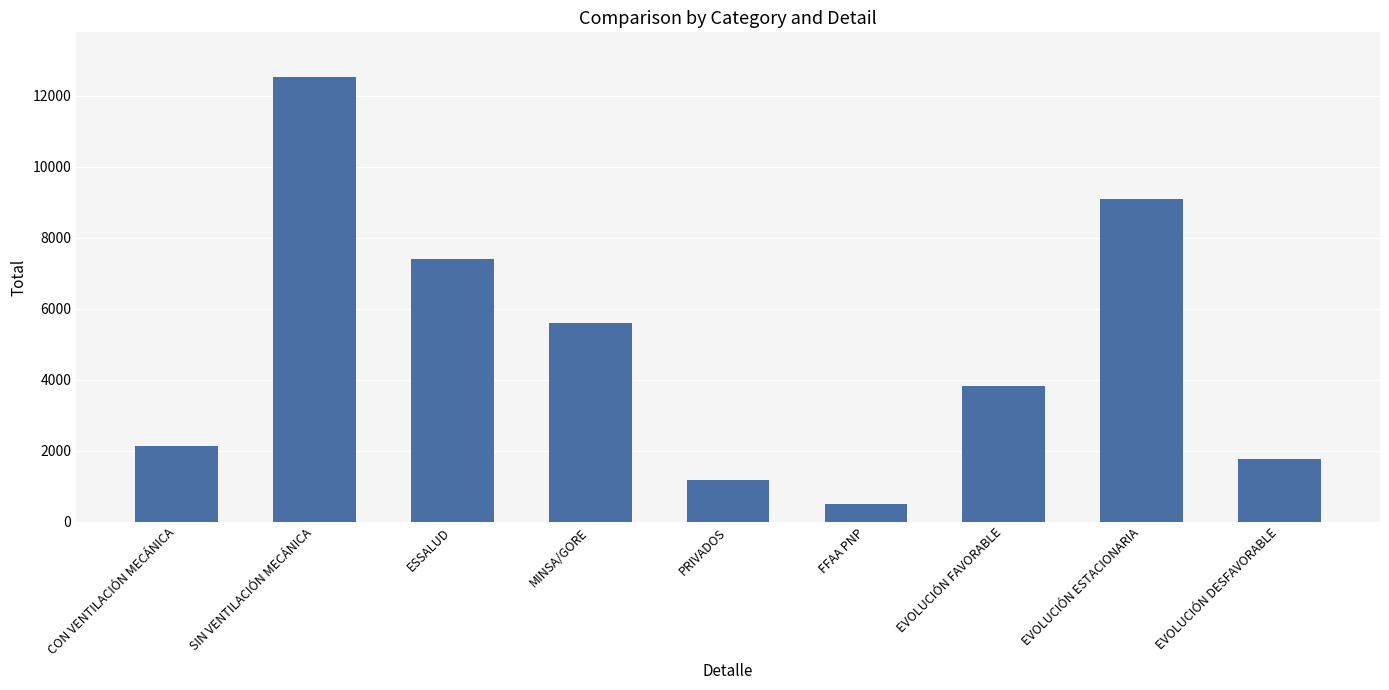

List the labels in order of value, largest first.

SIN VENTILACIÓN MECÁNICA, EVOLUCIÓN ESTACIONARIA, ESSALUD, MINSA/GORE, EVOLUCIÓN FAVORABLE, CON VENTILACIÓN MECÁNICA, EVOLUCIÓN DESFAVORABLE, PRIVADOS, FFAA PNP